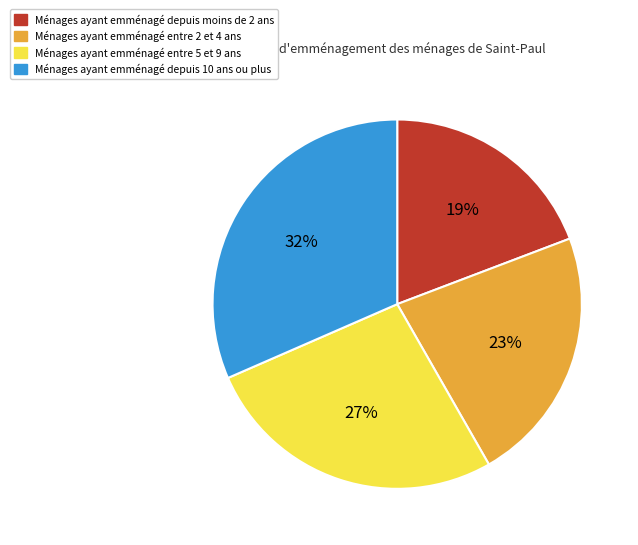

To the nearest percent, what is the average slice percentage?

25%